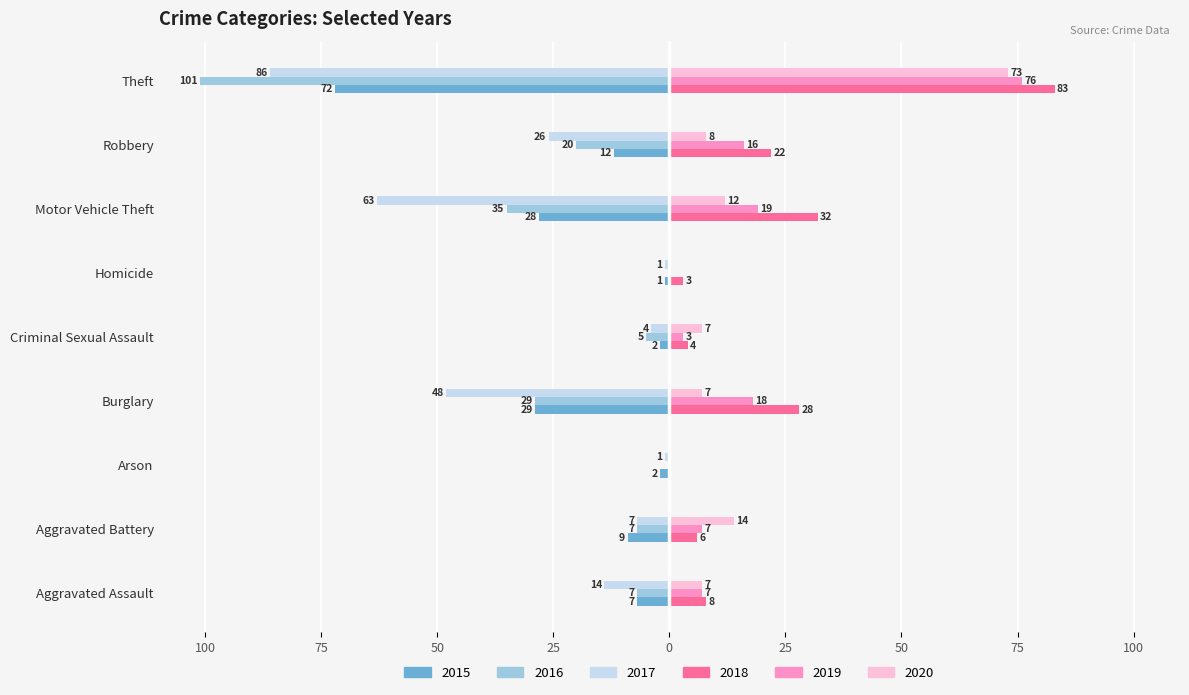

What are all the series names shown in the legend?

2015, 2016, 2017, 2018, 2019, 2020